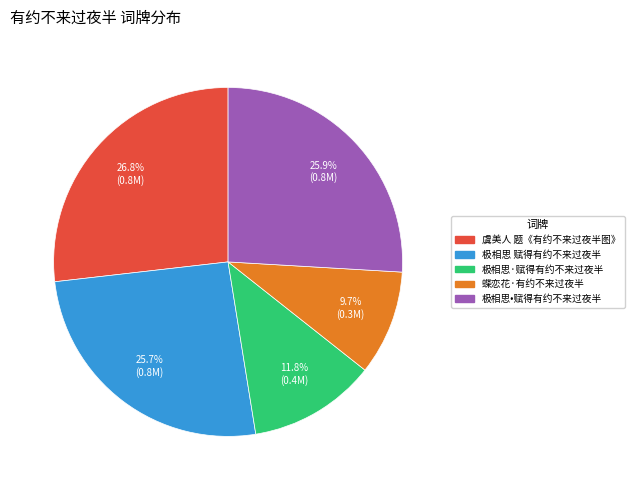

Which category has the smallest portion of the pie?

蝶恋花·有约不来过夜半